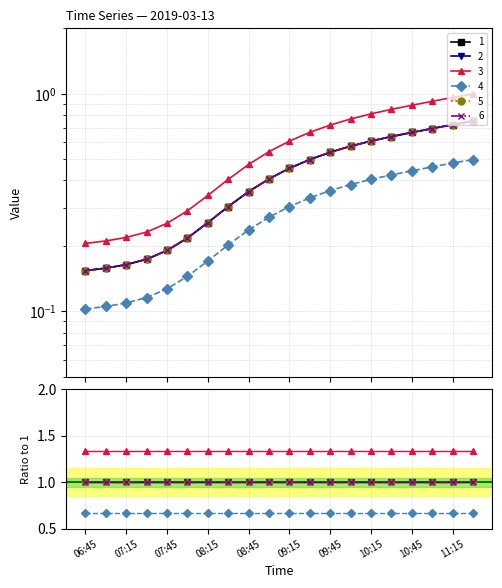

The value of 1 at 08:30 is 0.3. True or false?

True